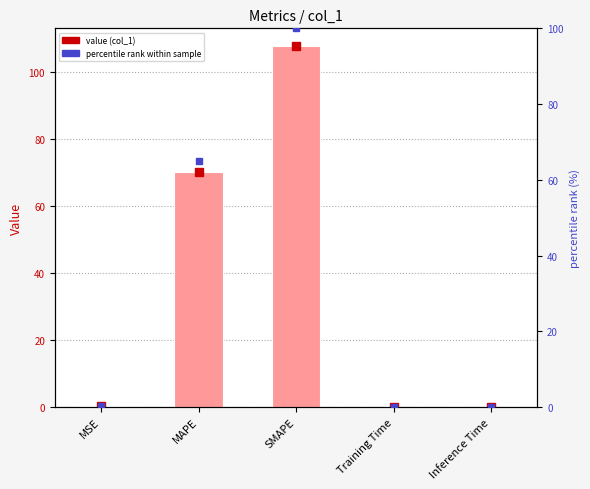

How many distinct data groups are displayed?

2